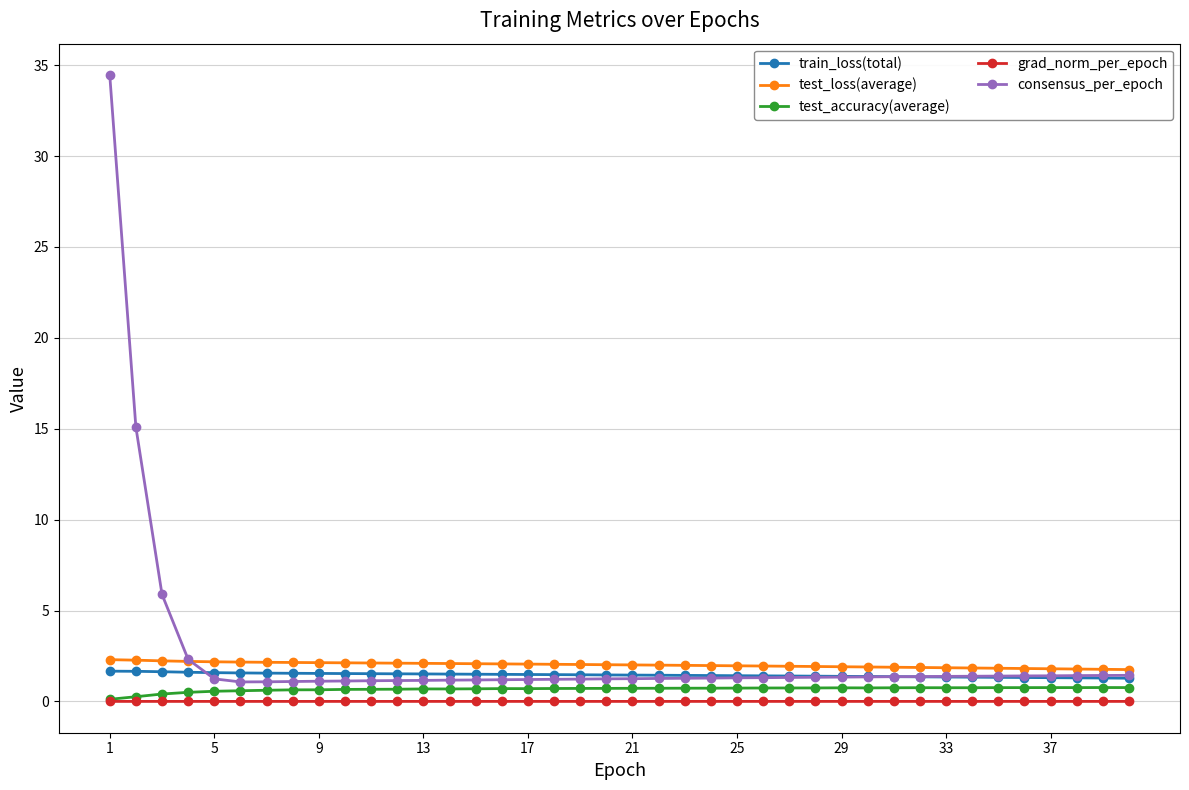

What is the sum of all train_loss(total) values?

58.1